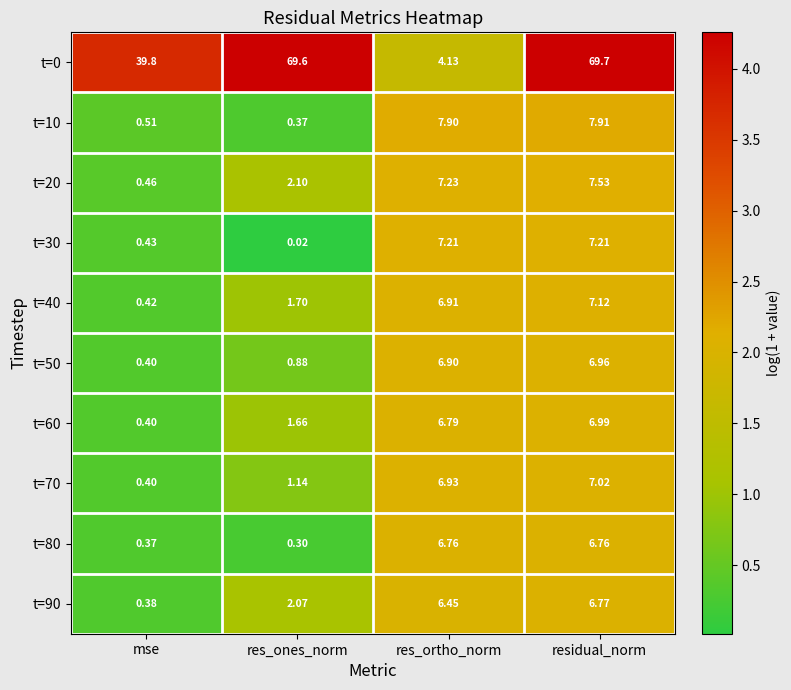

Is the value of t=40 at res_ones_norm greater than the value of t=0 at res_ortho_norm?

No